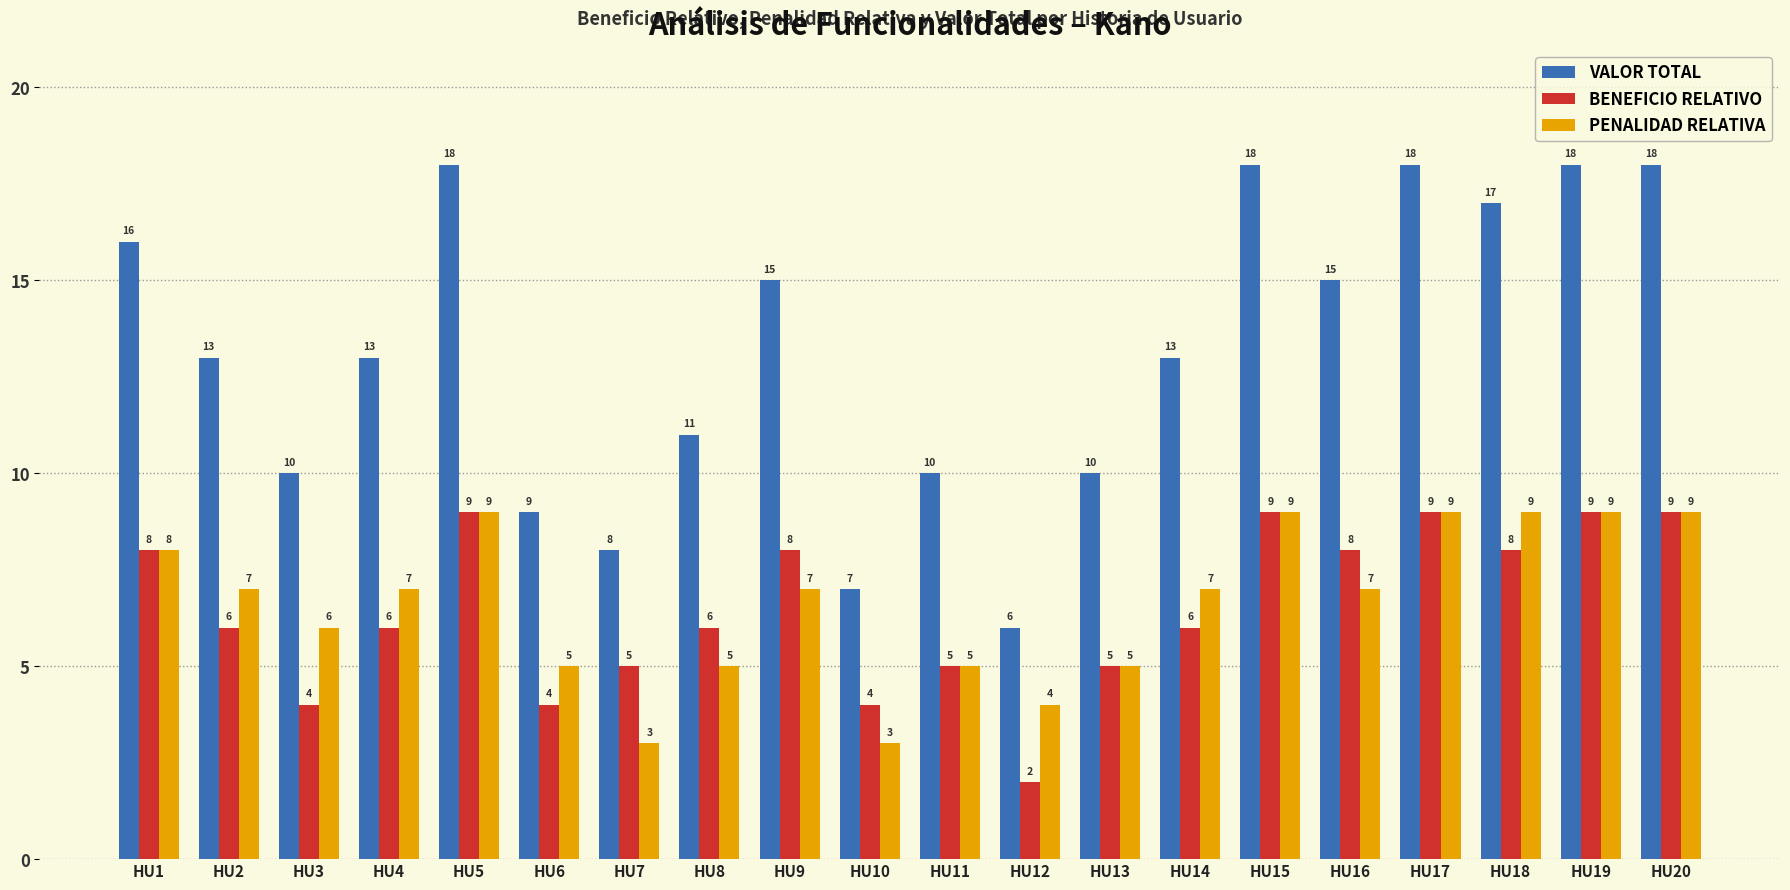

What is the minimum value shown in the chart?

2